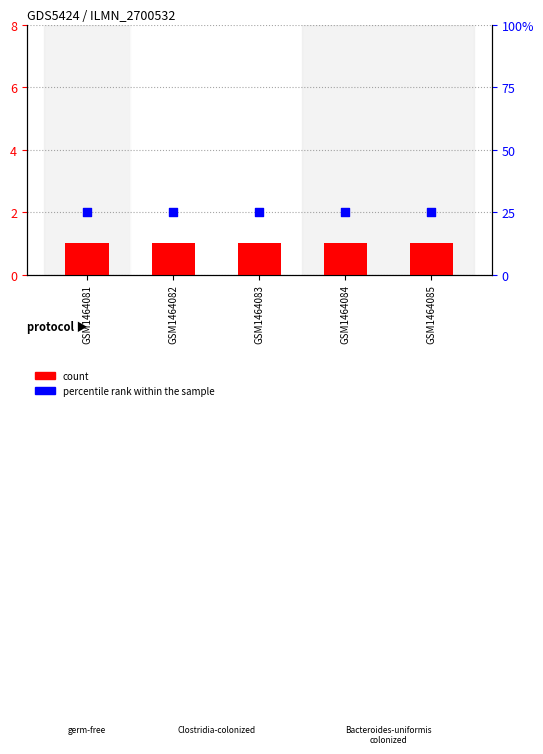

Is the value of count at GSM1464083 greater than the value of percentile rank within the sample at GSM1464084?

No